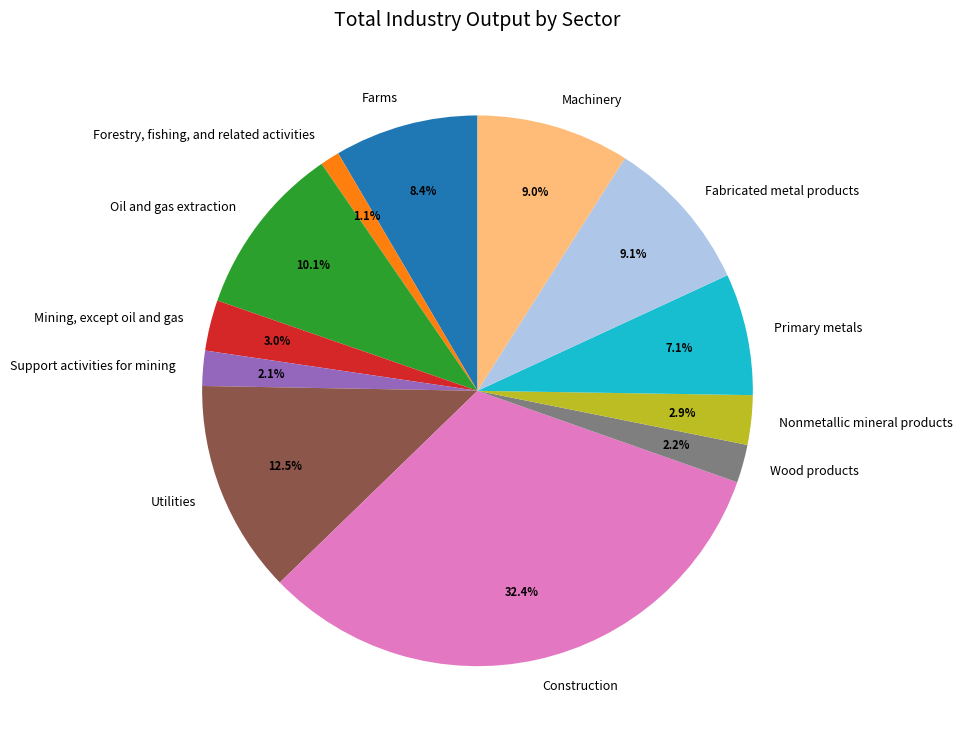

Which slice is the largest?

Construction